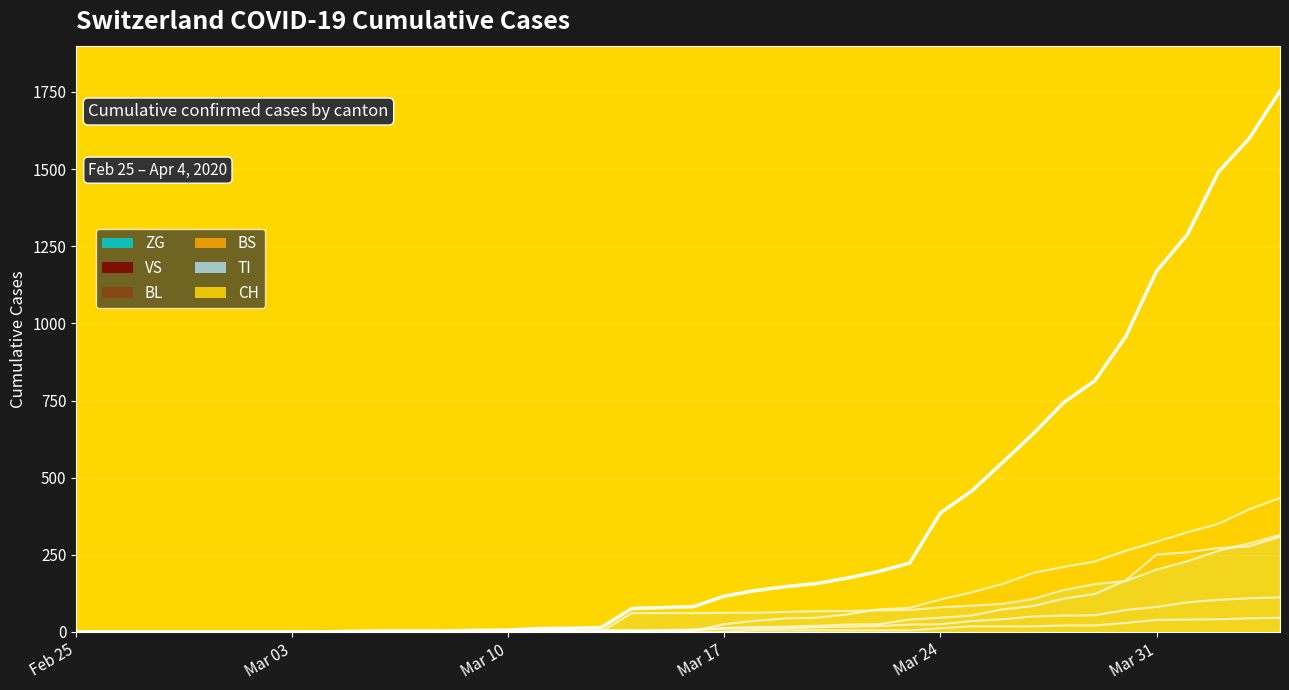

Where does the VS series first go above 8?

Mar 17